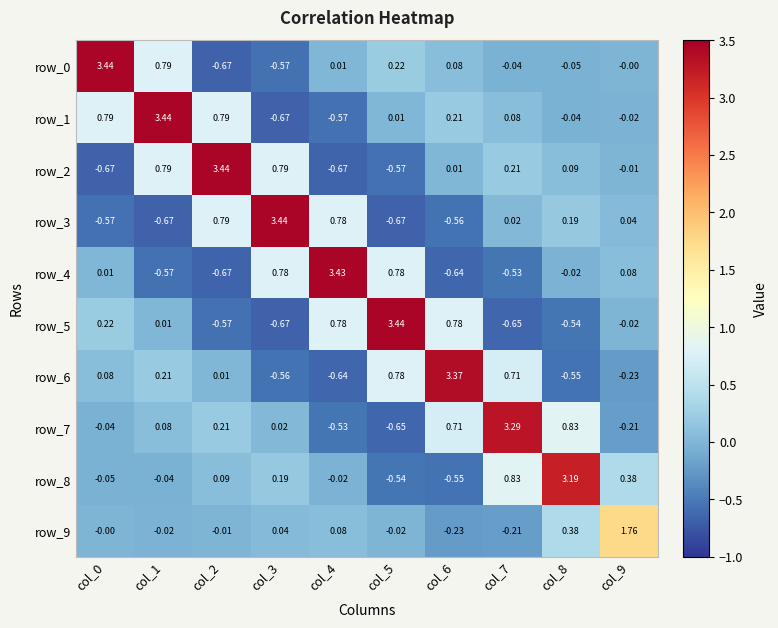

Which has a higher value, col_9 or col_6?

col_6